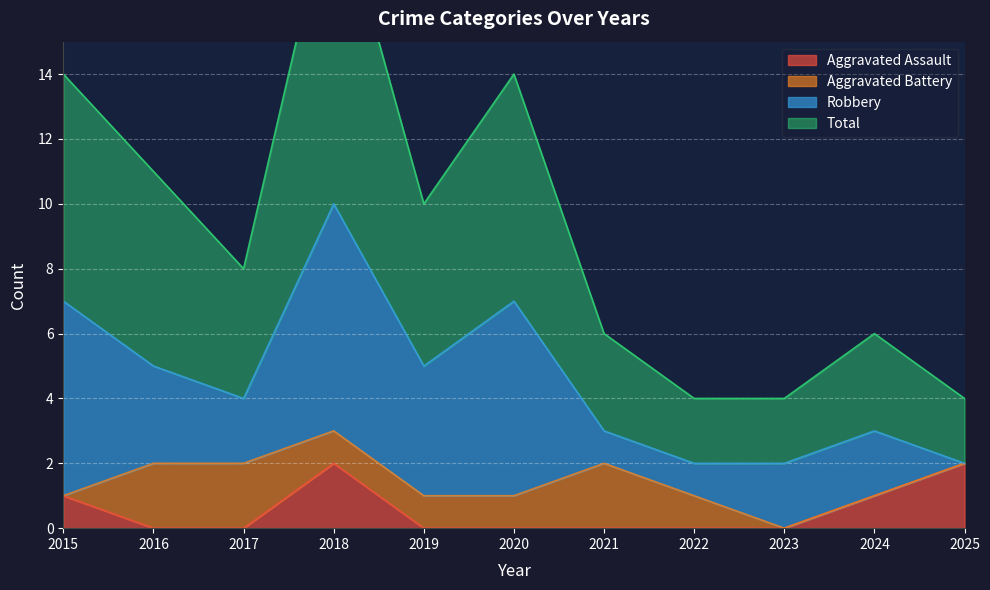

True or false: Aggravated Assault has a value of -1 at 2020.

False